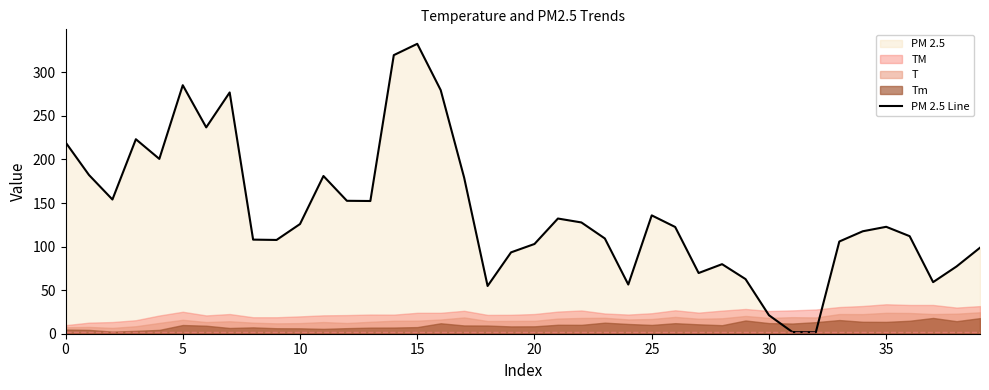

Is it true that the value at 19 is 46.1?

False